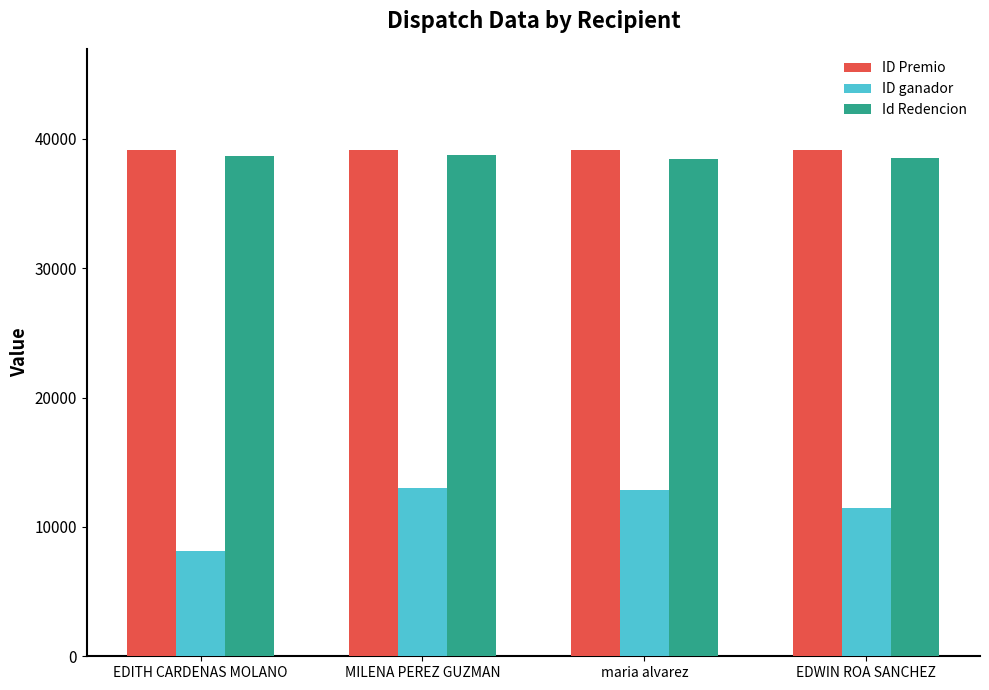

What is the lowest value of the ID Premio series?

39126